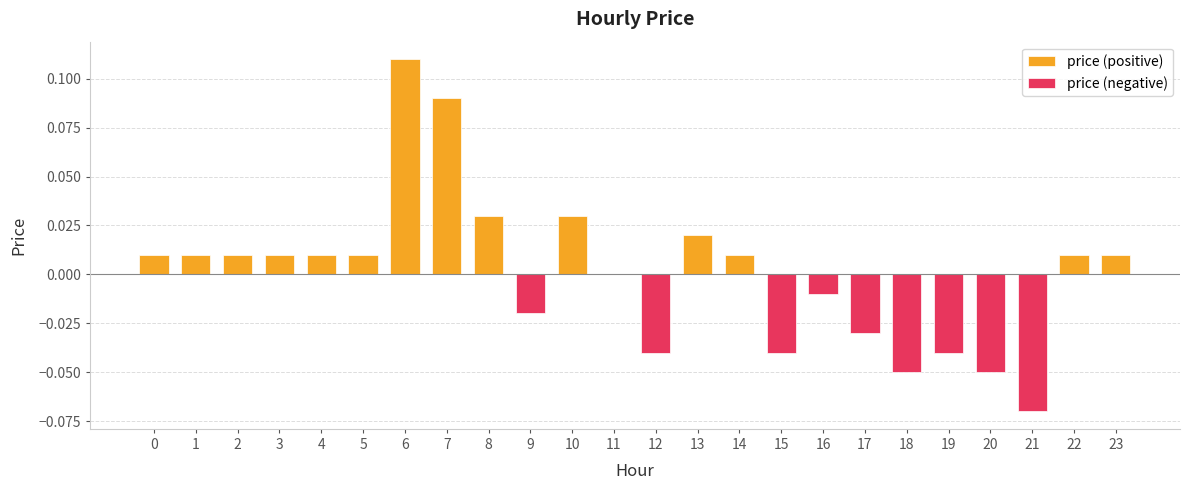

Does the chart contain stacked bars?

No